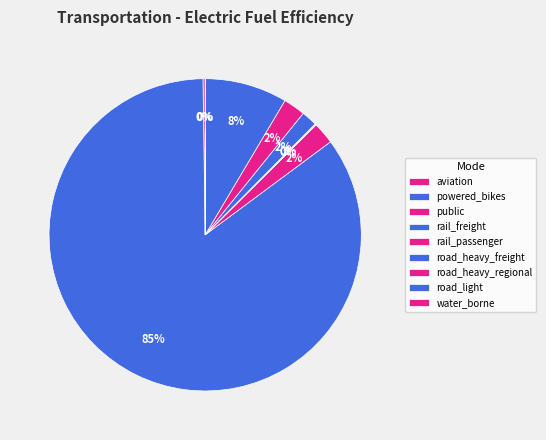

True or false: rail_freight accounts for 1% of the total.

False